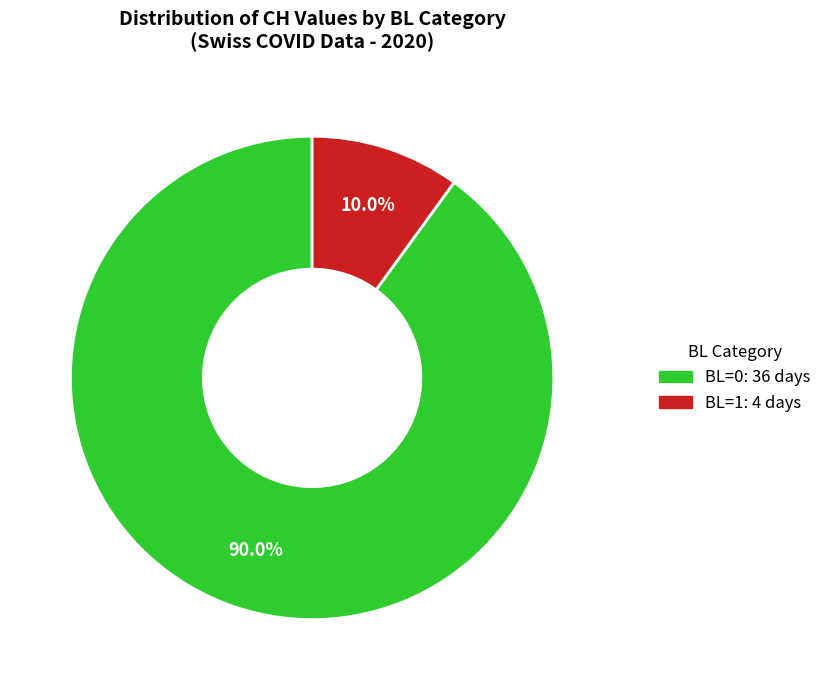

Does any single category account for the majority?

Yes